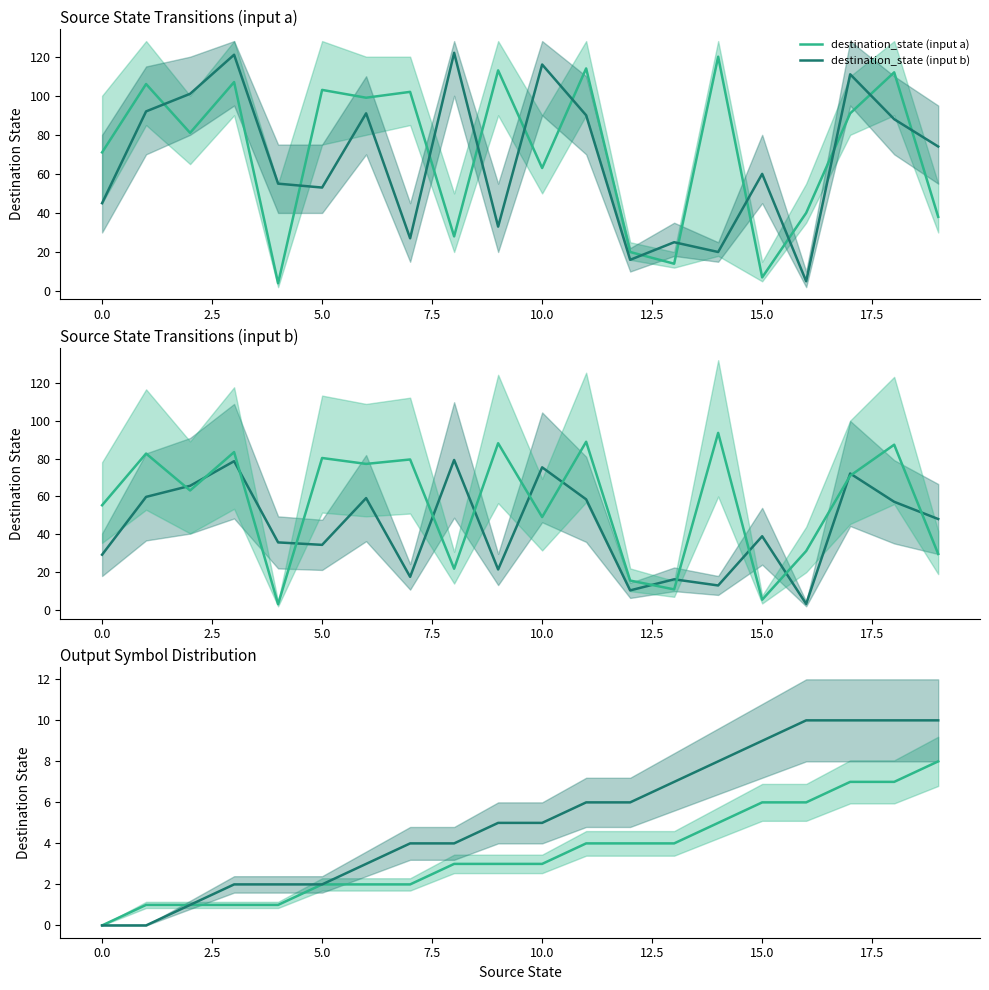

Count the output_symbol (input b) cumsum values in the range 2 to 9.

13